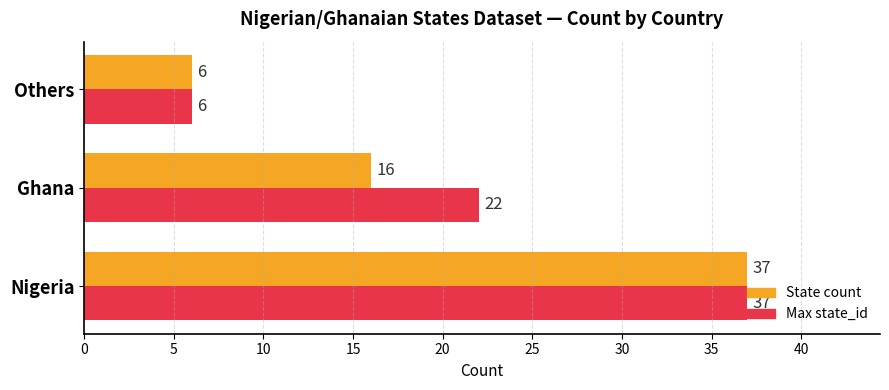

What is the maximum value shown in the chart?

37